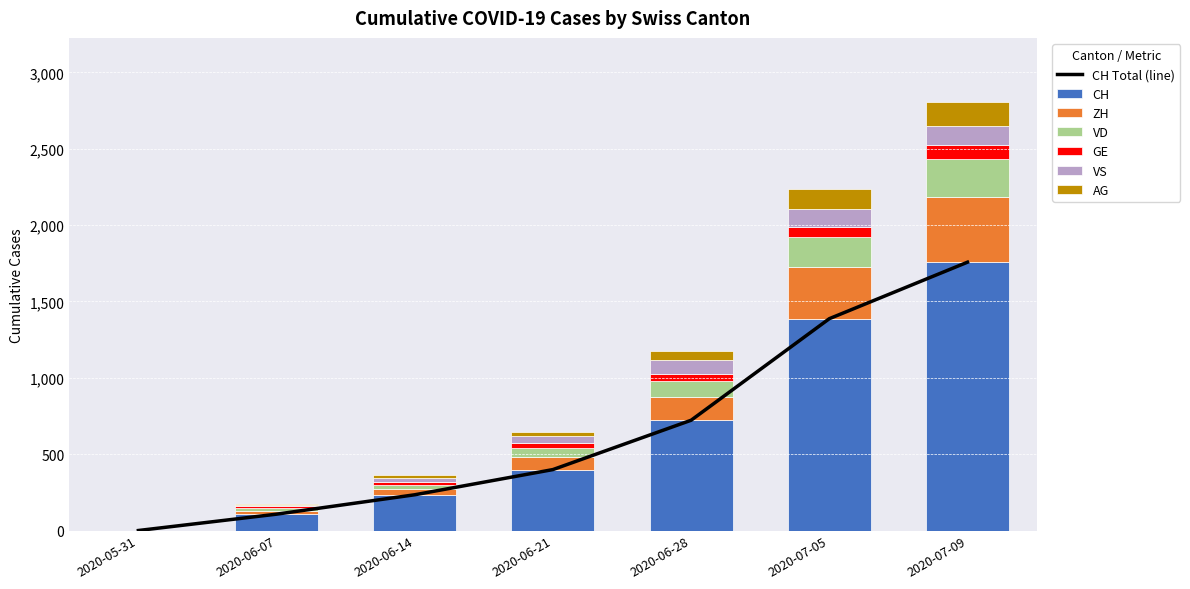

How many groups of bars are there?

7